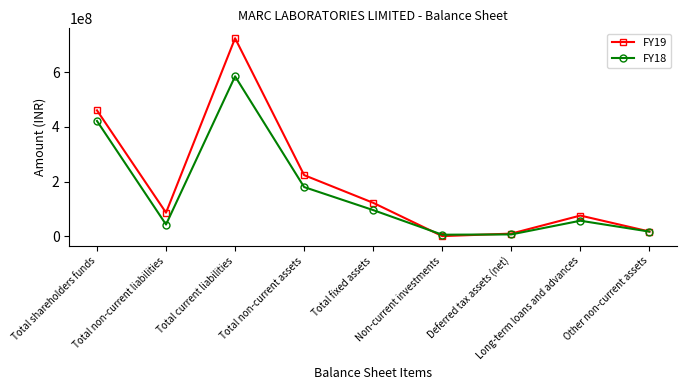

Which category has the lowest value in the FY19 series?

Non-current investments